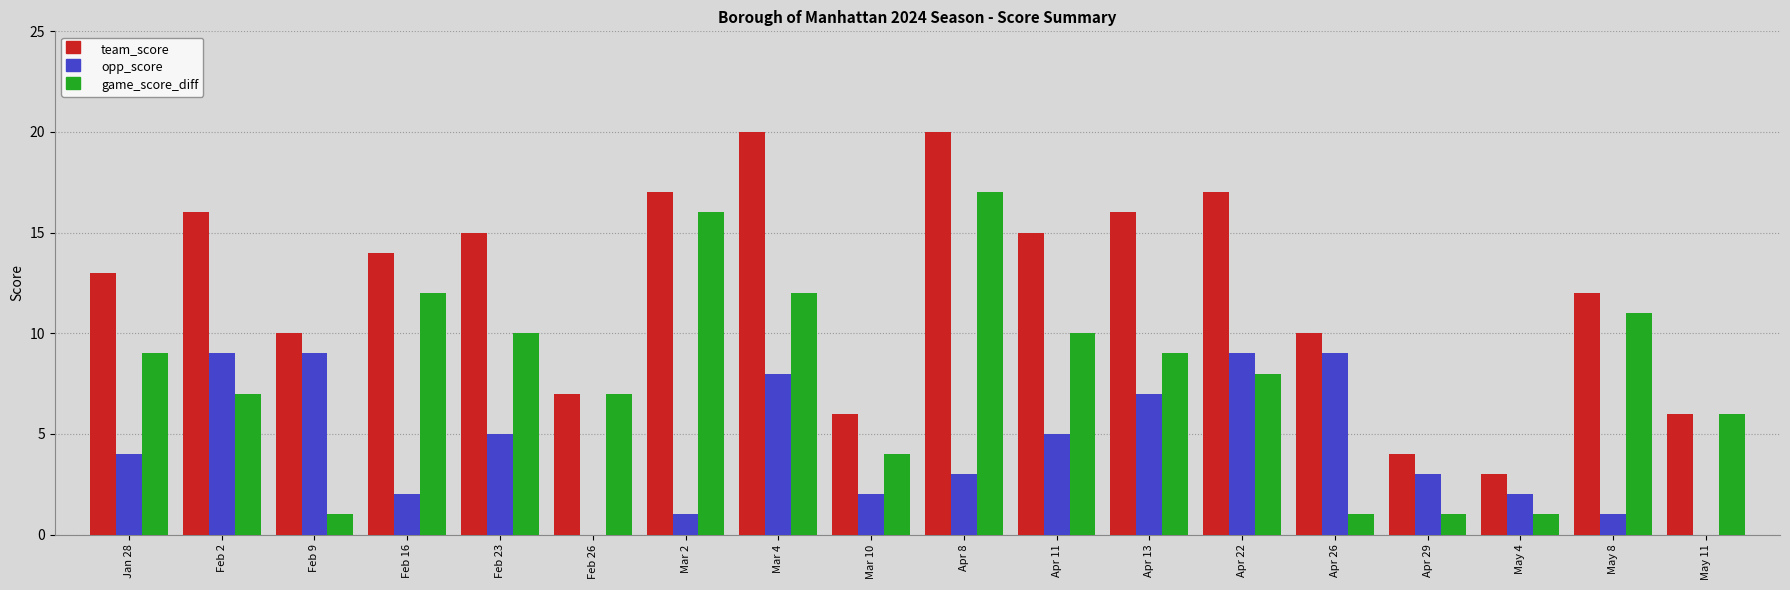

Is the value of opp_score at May 8 greater than the value of game_score_diff at Apr 8?

No